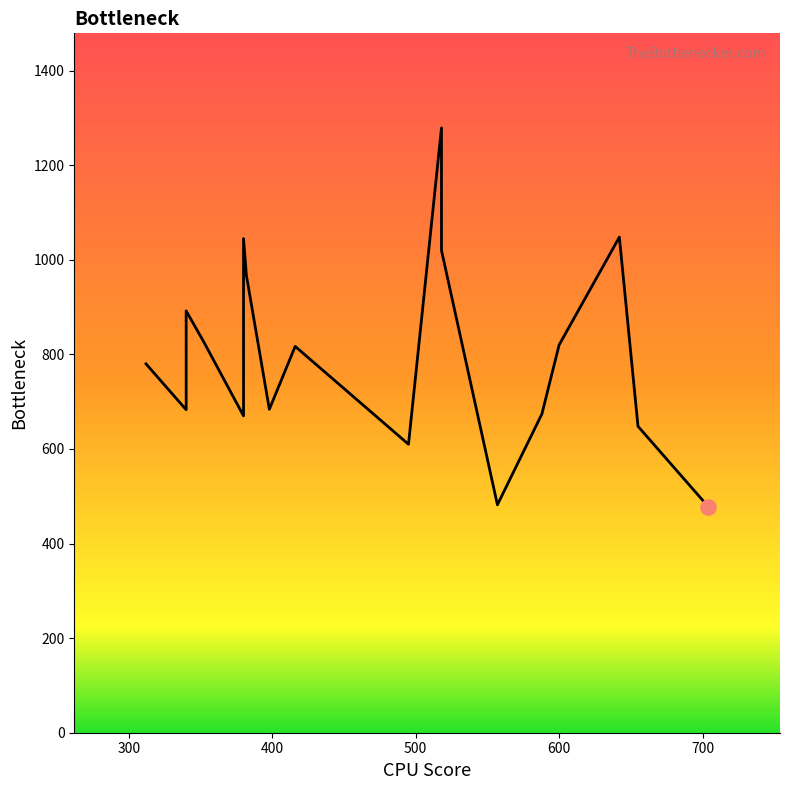

Between 600 and 704, which is larger?

600